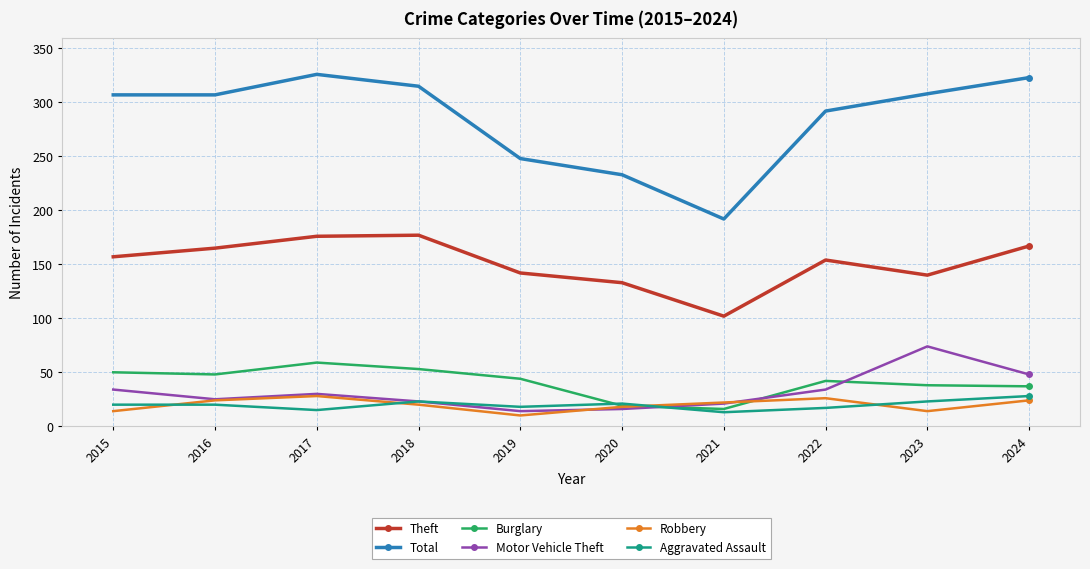

In Robbery, how many points are lower than both neighbors (excluding endpoints)?

2